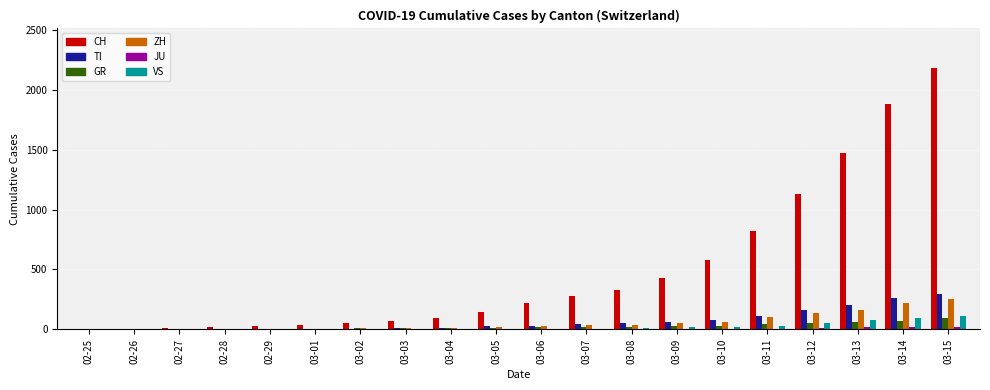

The CH series shows 1883 at 03-14. True or false?

True